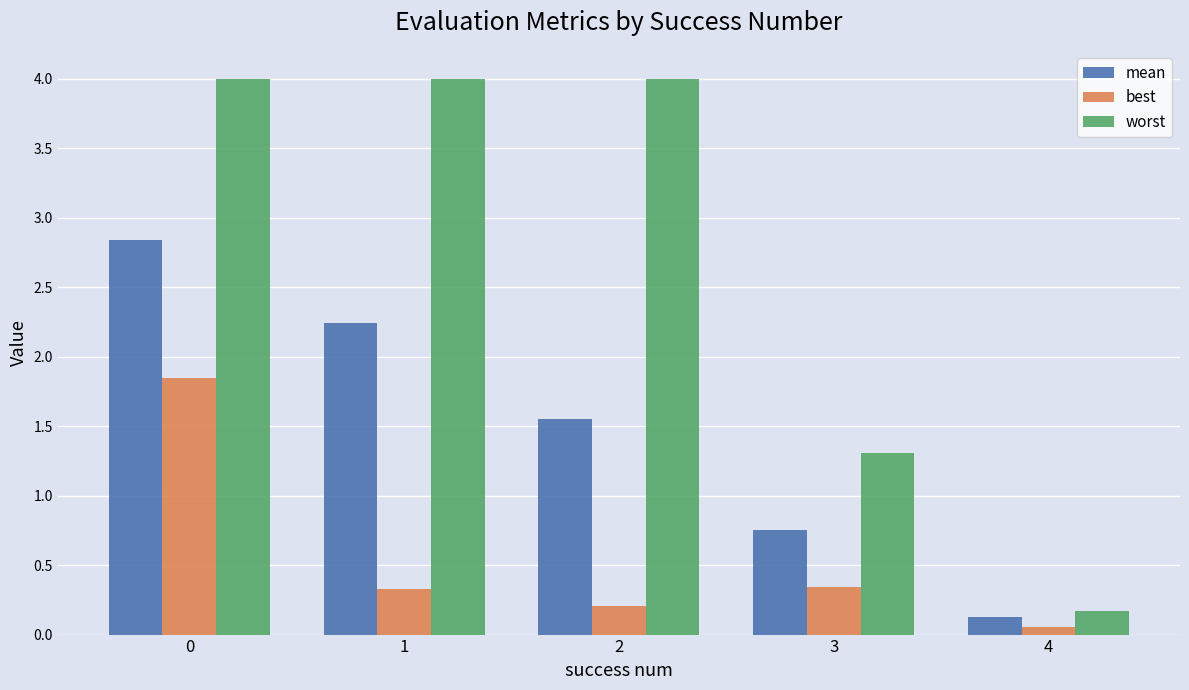

Which series changed the most between 0 and 1?

best